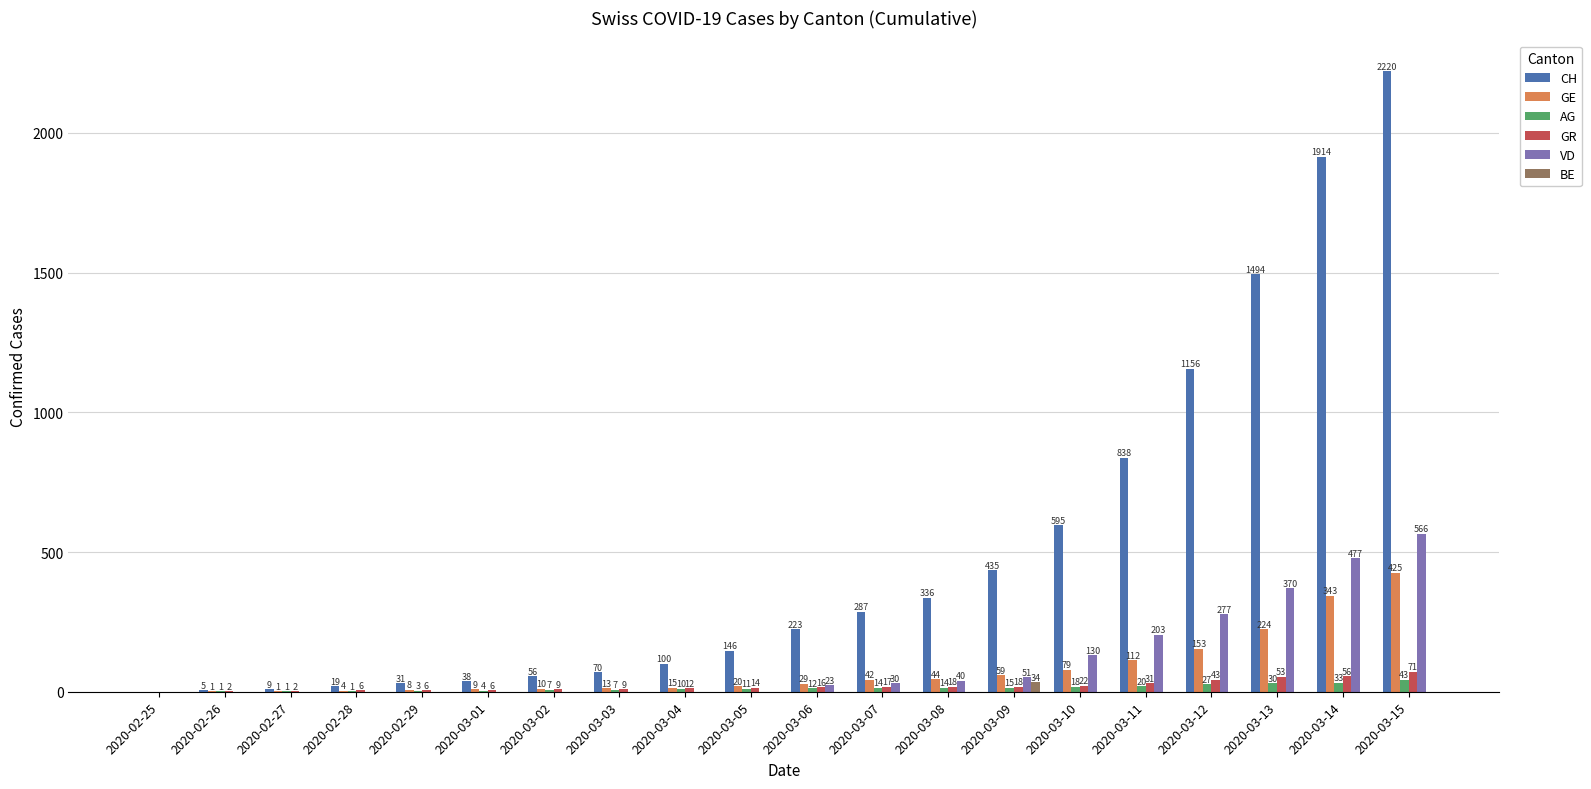

Reading right to left, what are all the values shown in this chart?

CH: 2220	1914	1494	1156	838	595	435	336	287	223	146	100	70	56	38	31	19	9	5	0
GE: 425	343	224	153	112	79	59	44	42	29	20	15	13	10	9	8	4	1	1	0
AG: 43	33	30	27	20	18	15	14	14	12	11	10	7	7	4	3	1	1	1	0
GR: 71	56	53	43	31	22	18	18	17	16	14	12	9	9	6	6	6	2	2	0
VD: 566	477	370	277	203	130	51	40	30	23	0	0	0	0	0	0	0	0	0	0
BE: 0	0	0	0	0	0	34	0	0	0	0	0	0	0	0	0	0	0	0	0